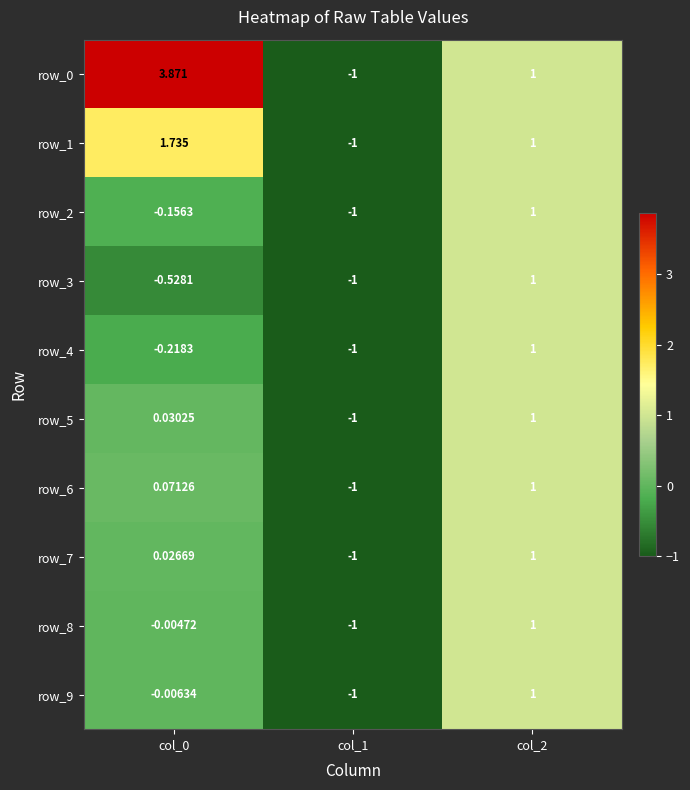

Is the value of row_9 at col_0 greater than the value of row_7 at col_2?

No